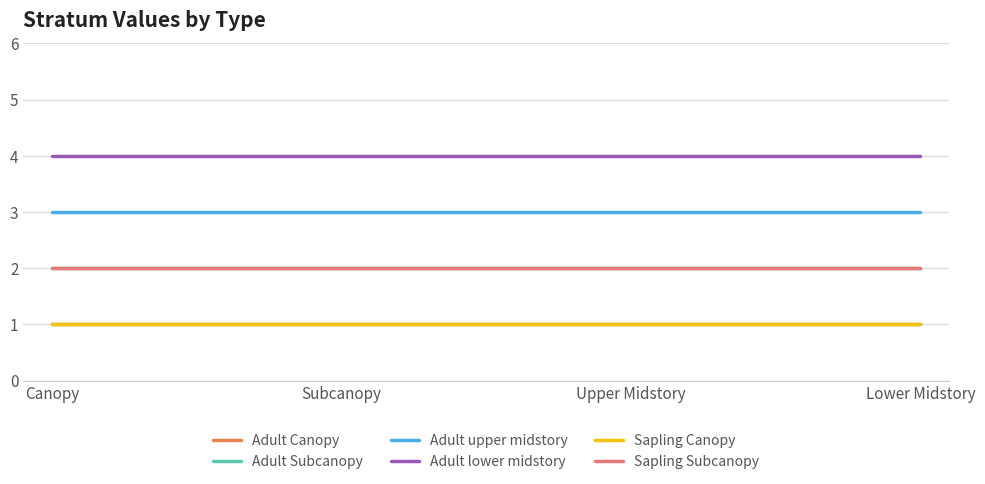

Which series has the largest total across all categories?

Adult lower midstory